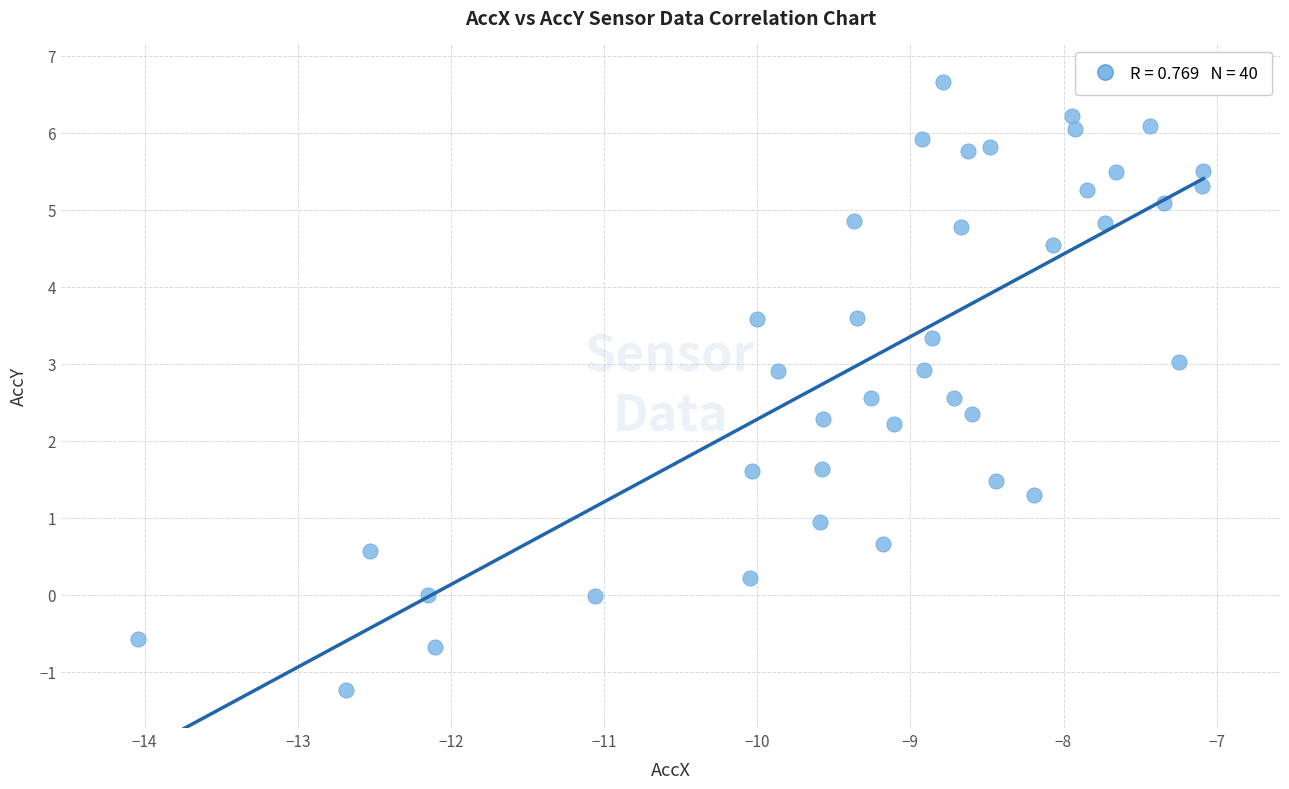

What is the range of Y values (max minus min)?

7.9